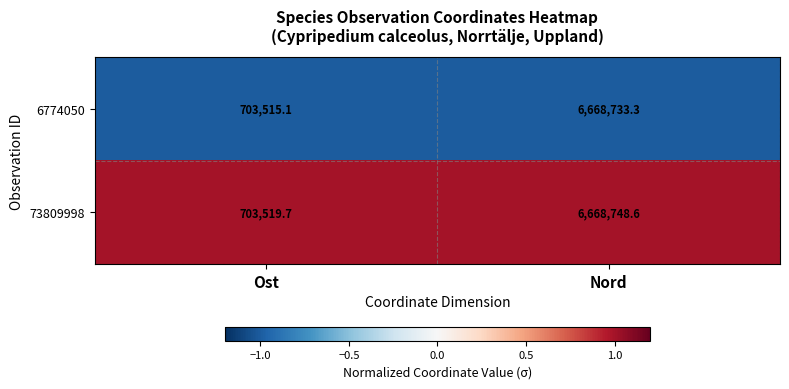

What is the maximum value shown in the chart?

6668748.6